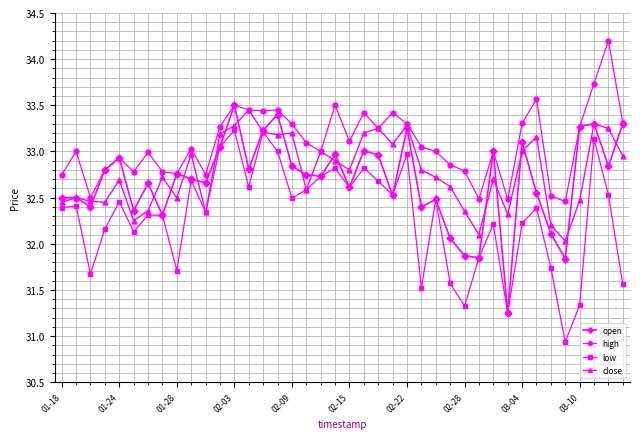

True or false: high and low cross at least once.

False